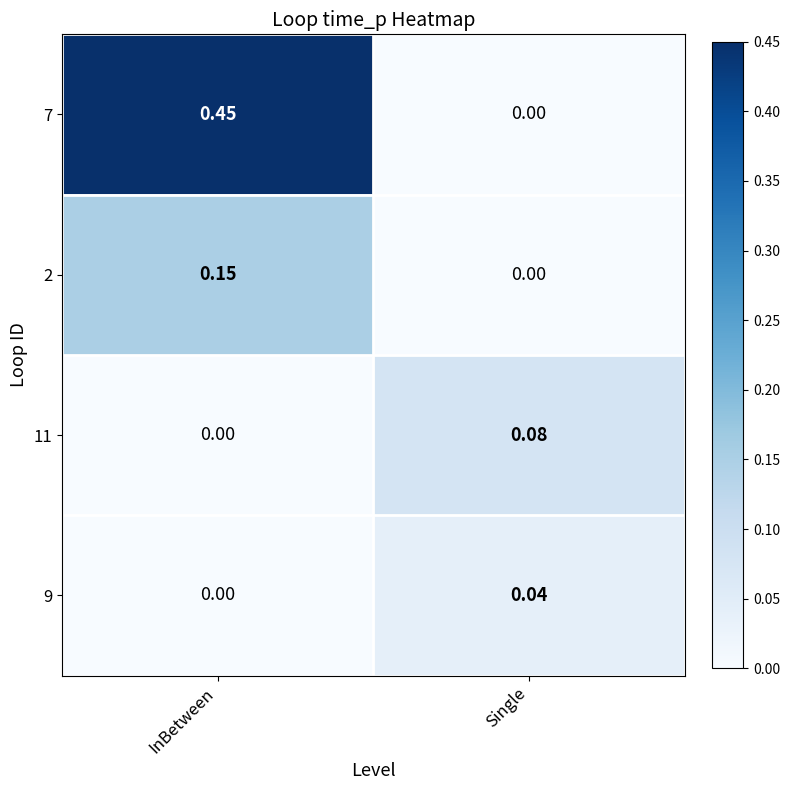

Is the value of 9 at Single greater than the value of 11 at InBetween?

Yes